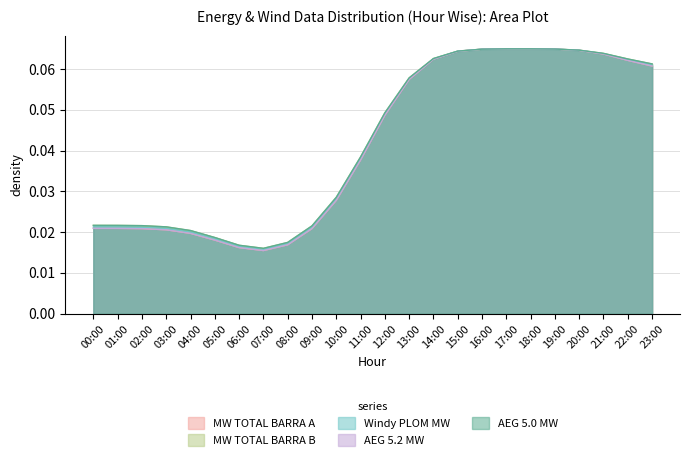

What is the total value across all series at 06:00?

0.1